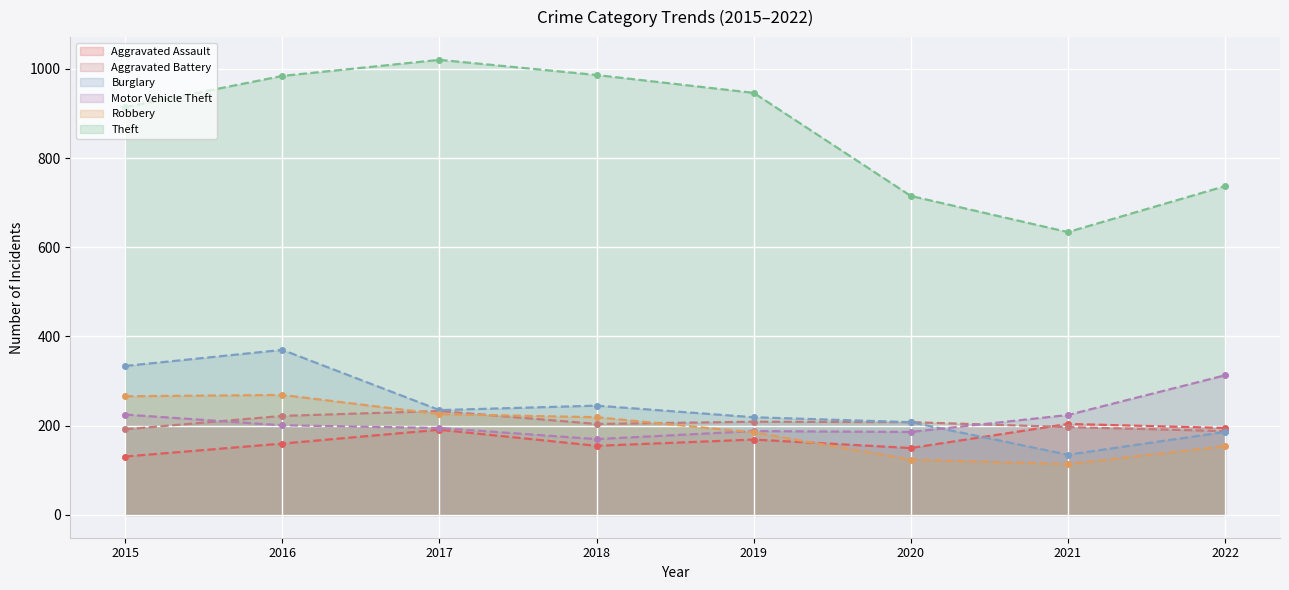

How many data points in Burglary are above 235?

3